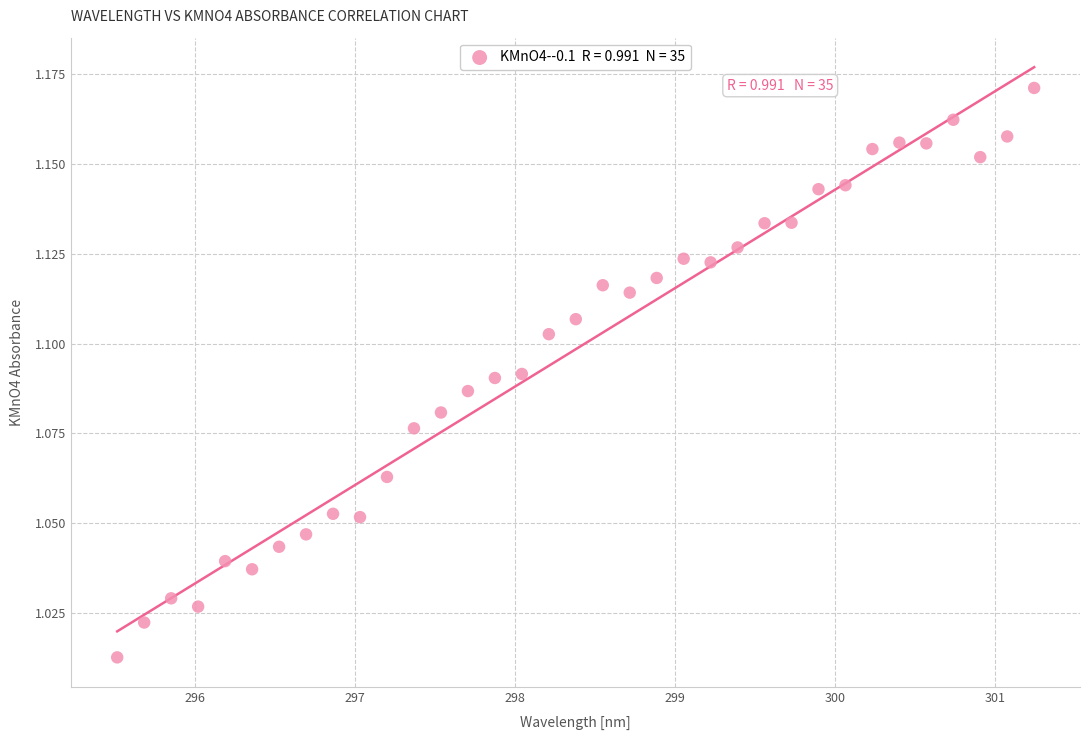

What is the range of X values (max minus min)?

5.7